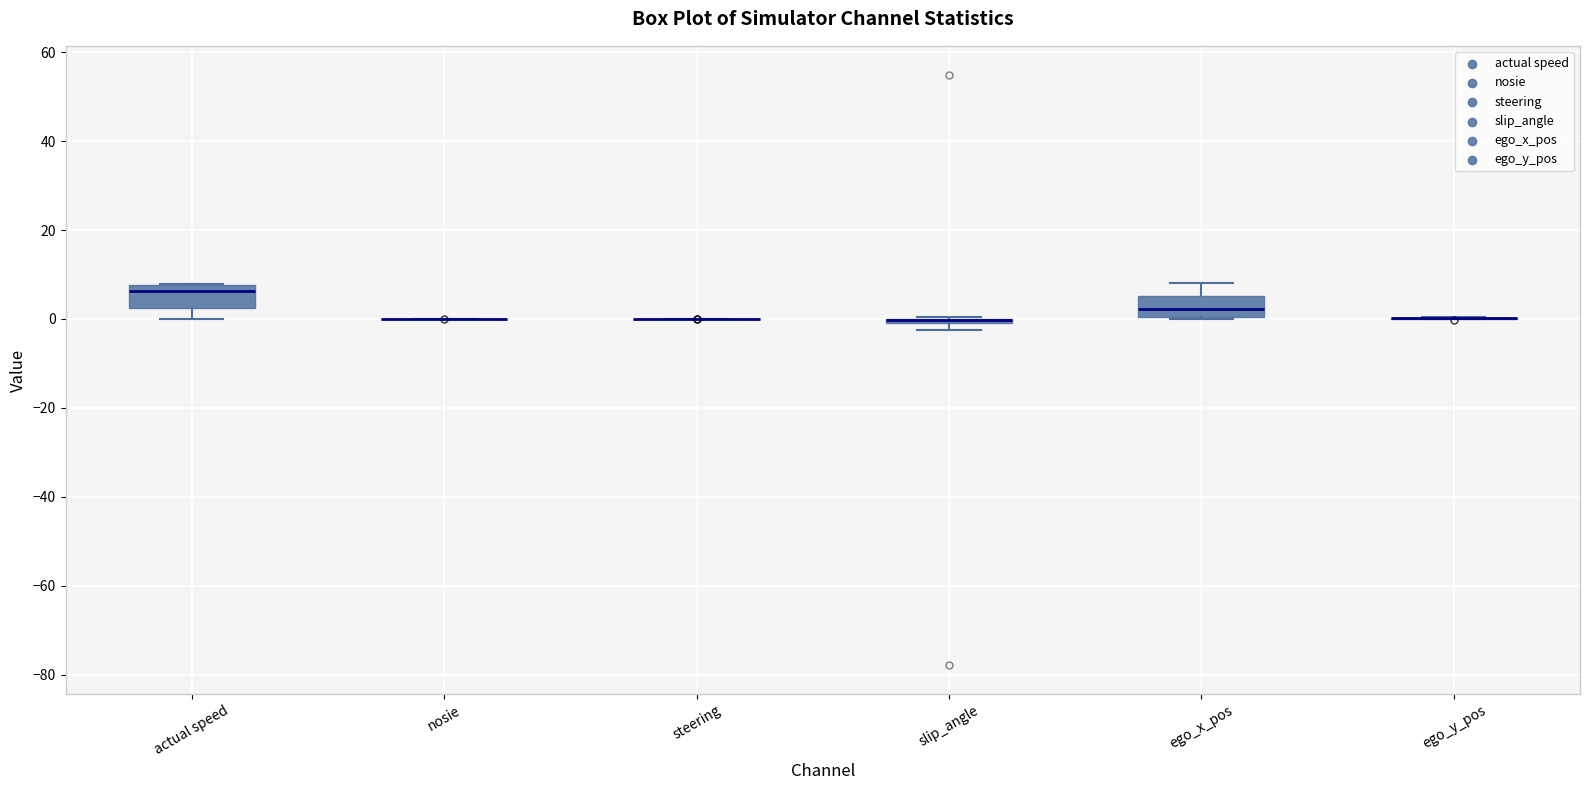

Where is the upper edge of the box for actual speed on the y-axis? The values are not printed on the chart, so give them approximately, as read against the axis.

8